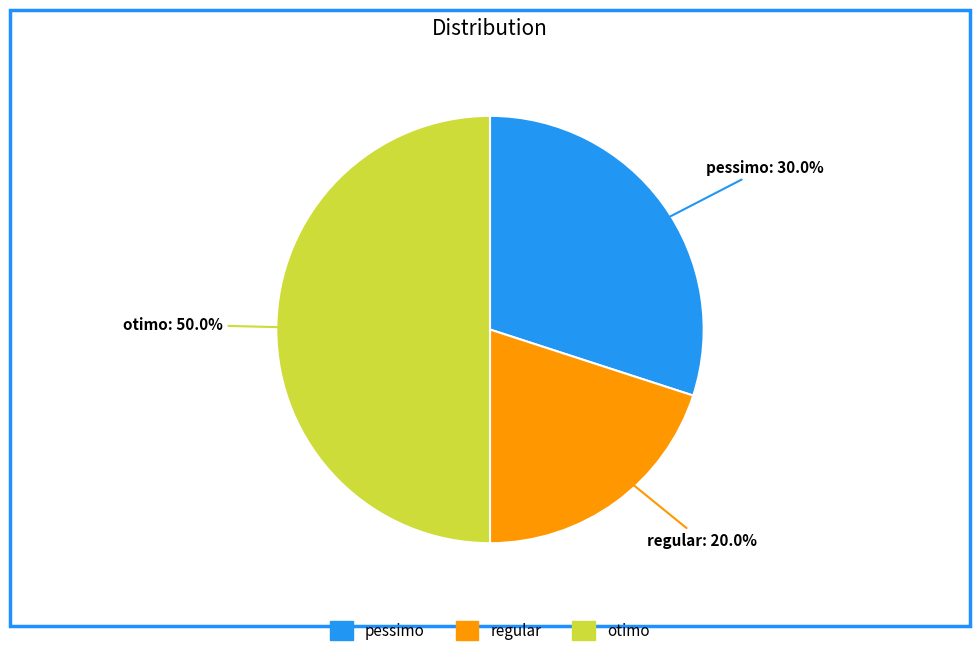

Is it true that otimo is 61% of the pie?

False